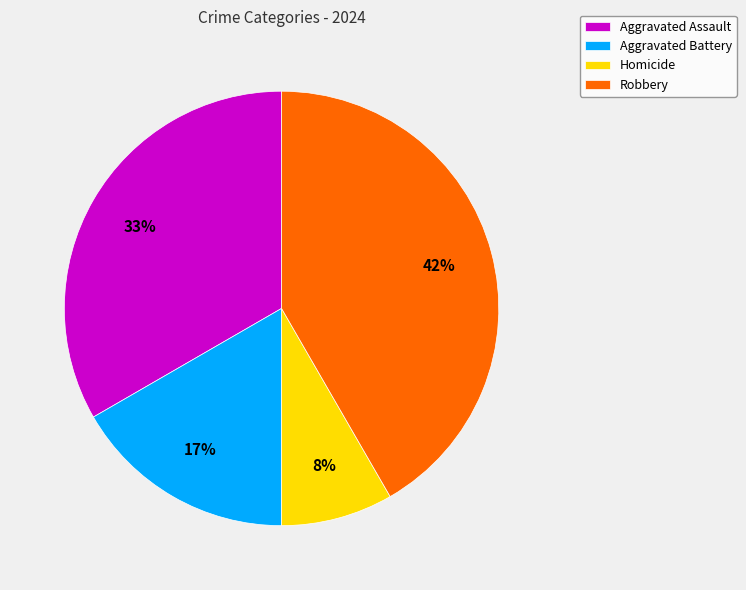

Rank the categories by value from lowest to highest.

Homicide, Aggravated Battery, Aggravated Assault, Robbery